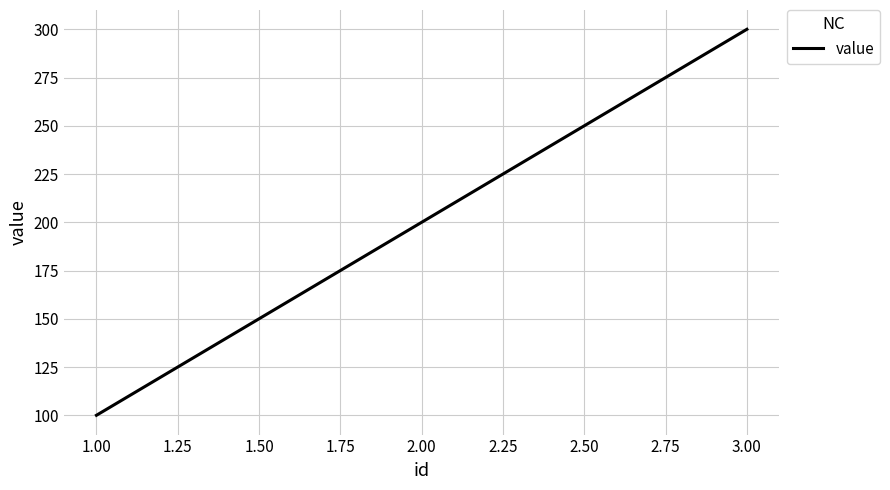

Which category has the highest value across all series?

3.00